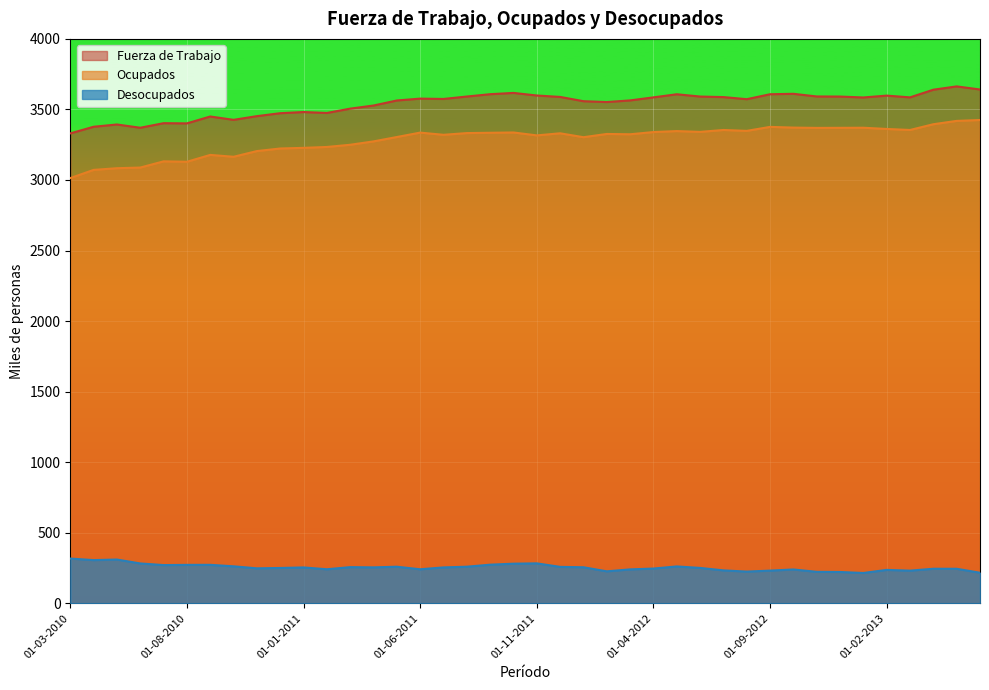

What is the value of the Ocupados point at the 8th from the left?

3164.5